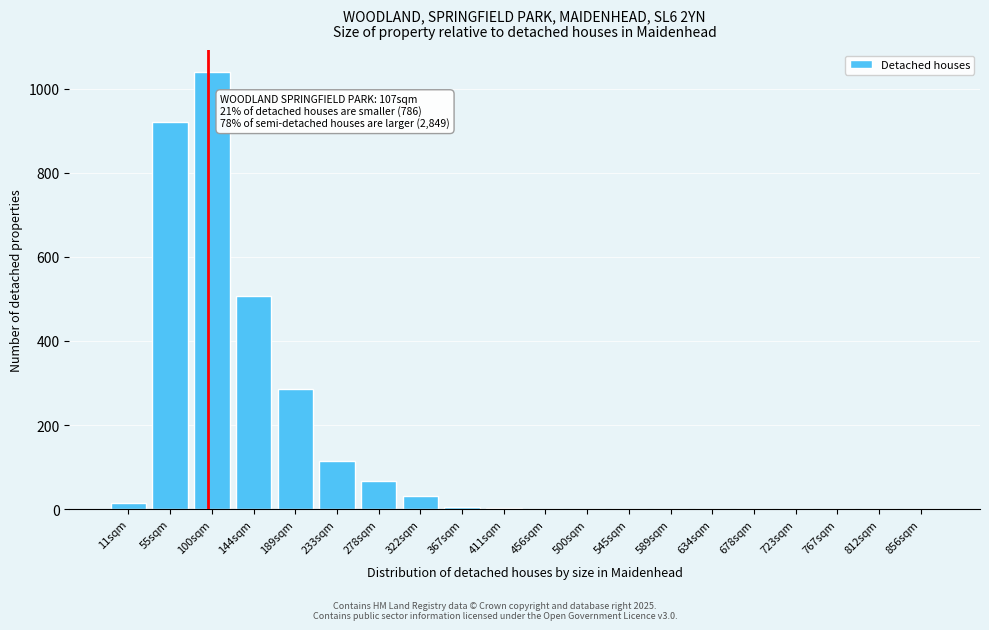

What is the sum of all values?

2990